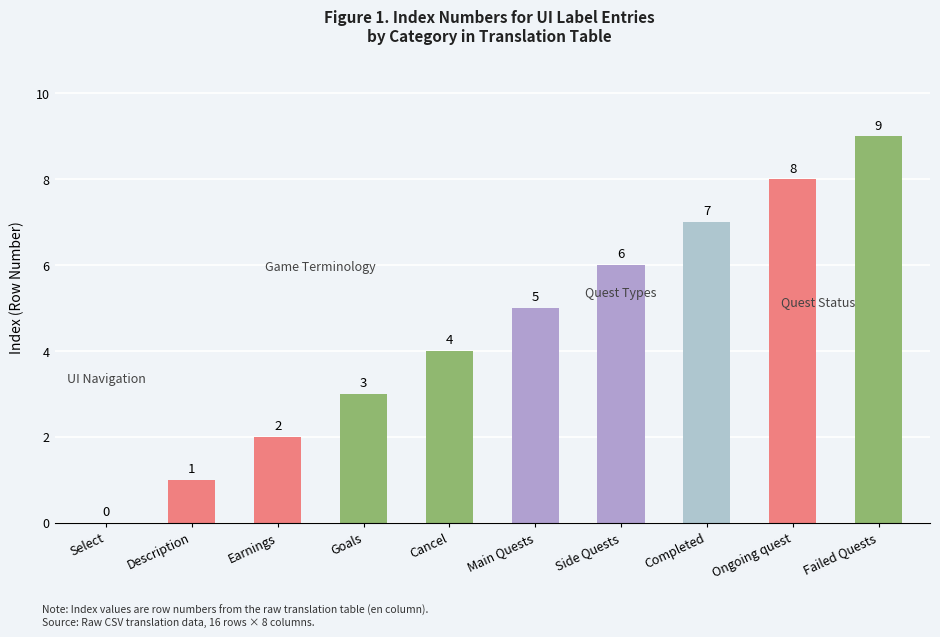

Between Goals and Failed Quests, which is larger?

Failed Quests